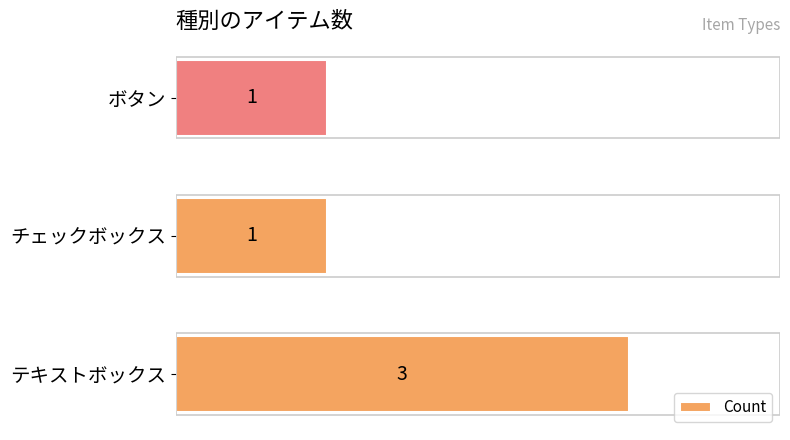

What is the maximum value shown in the chart?

3